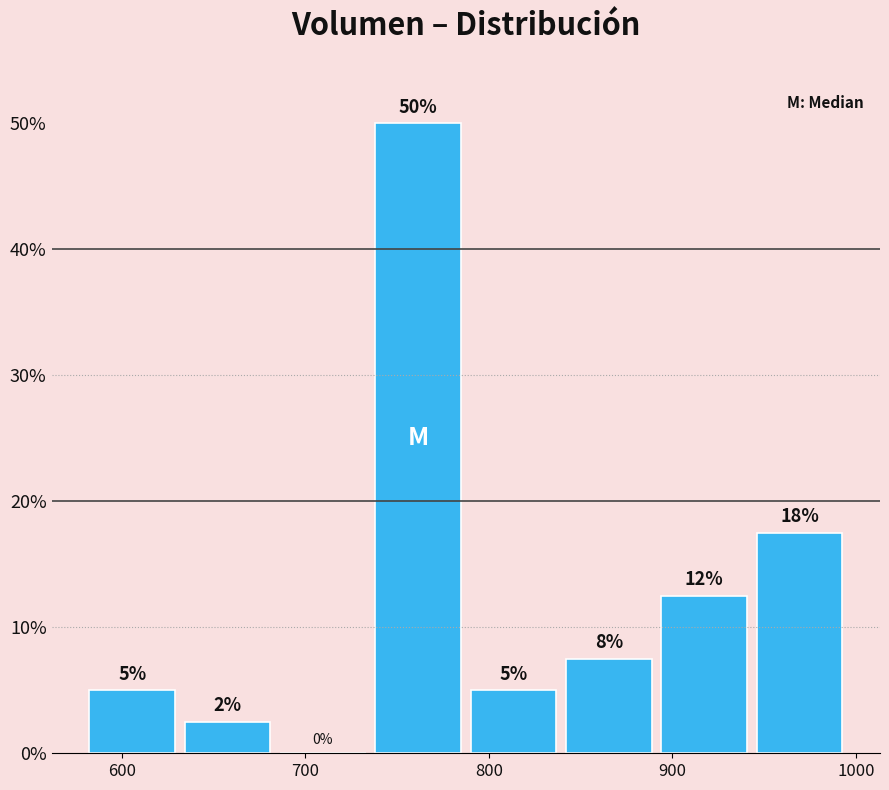

Which range on the x-axis has the tallest bar?

740 to 790